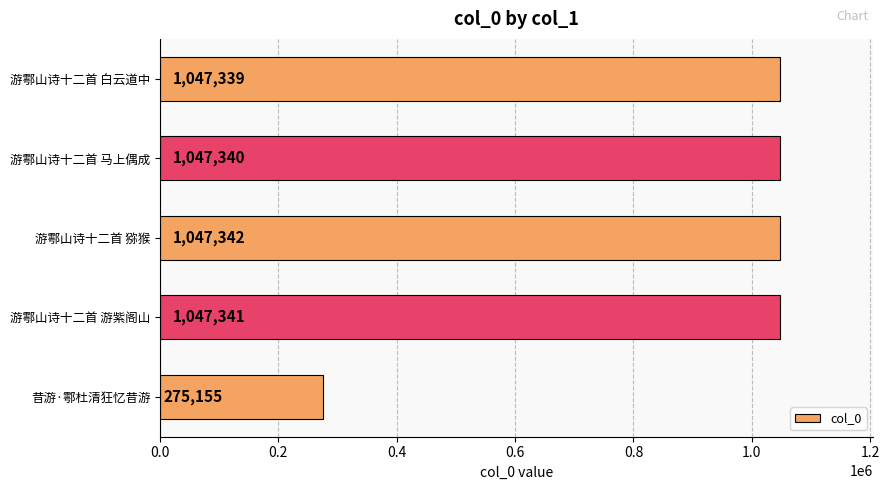

What is the average value?

892903